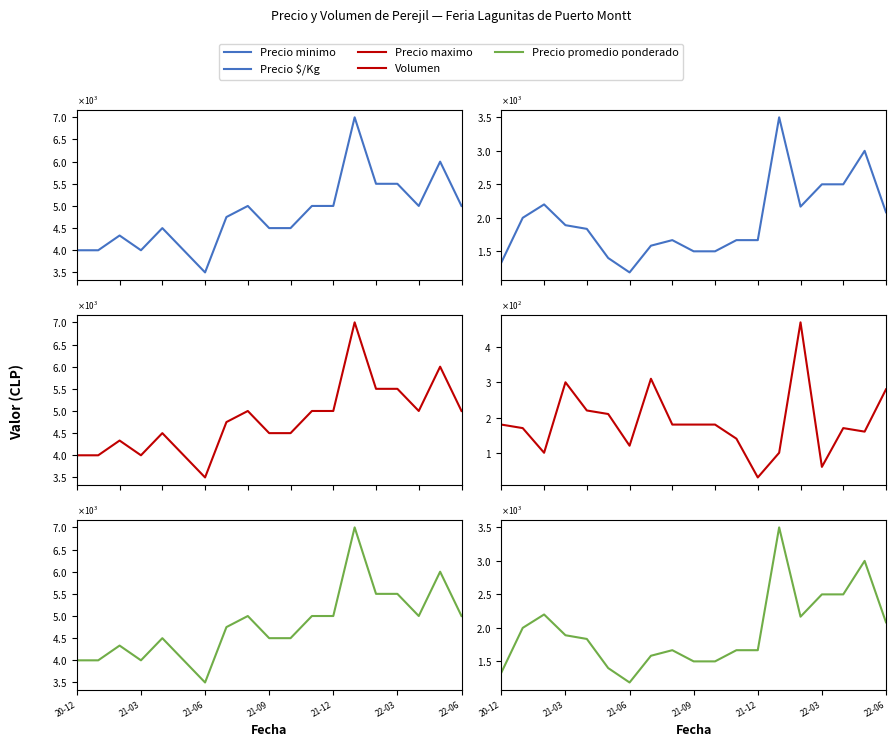

How many data points in Precio maximo are less than 4750?

9